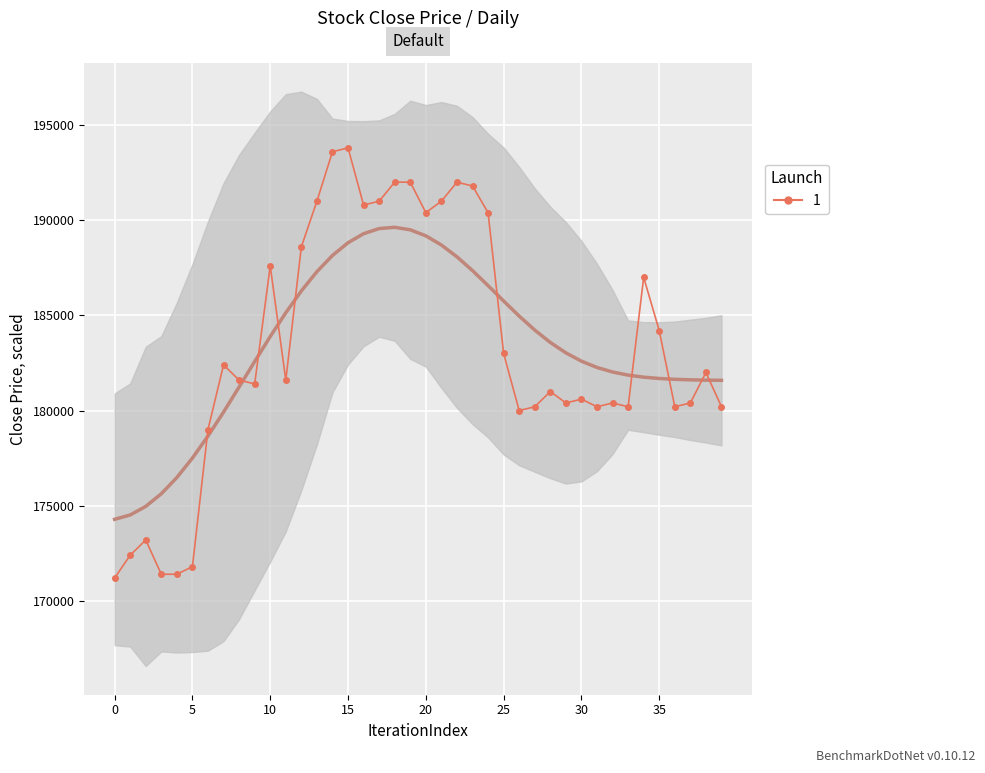

List the labels in order of value, largest first.

15, 14, 18, 19, 22, 23, 13, 17, 21, 16, 20, 24, 12, 10, 34, 35, 25, 7, 38, 8, 11, 9, 28, 30, 29, 32, 37, 27, 31, 33, 36, 39, 26, 6, 2, 1, 5, 3, 4, 0